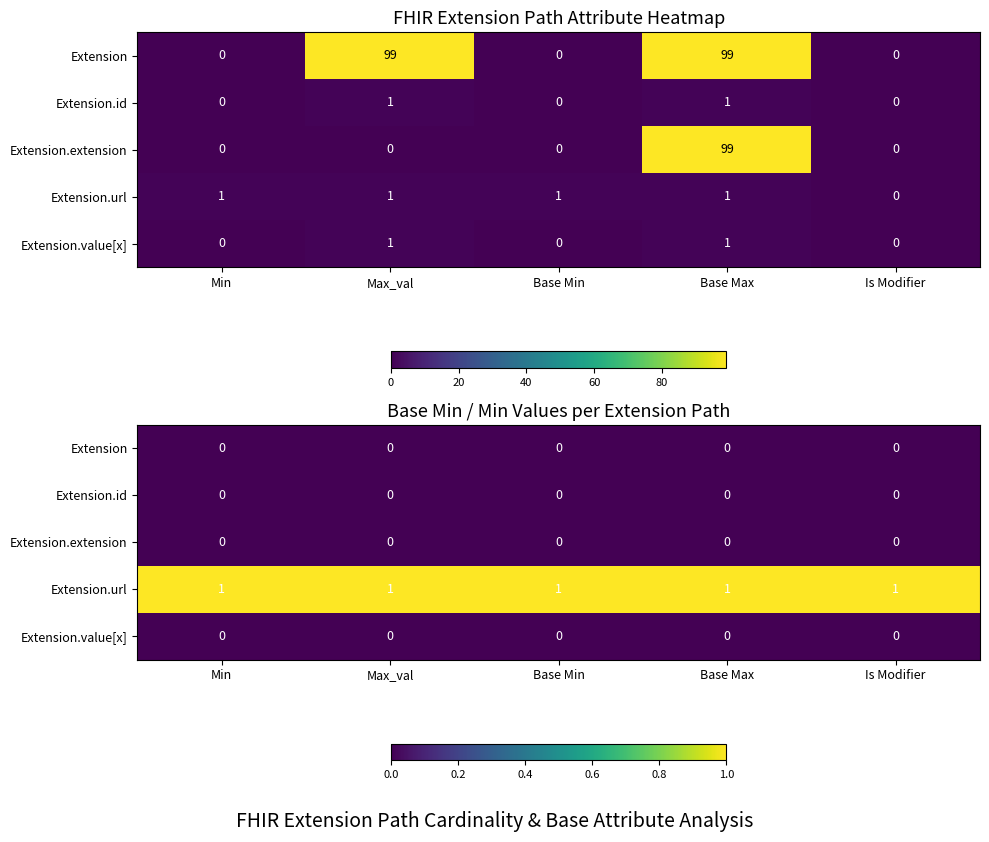

What is the total value across all series at Base Min?

1